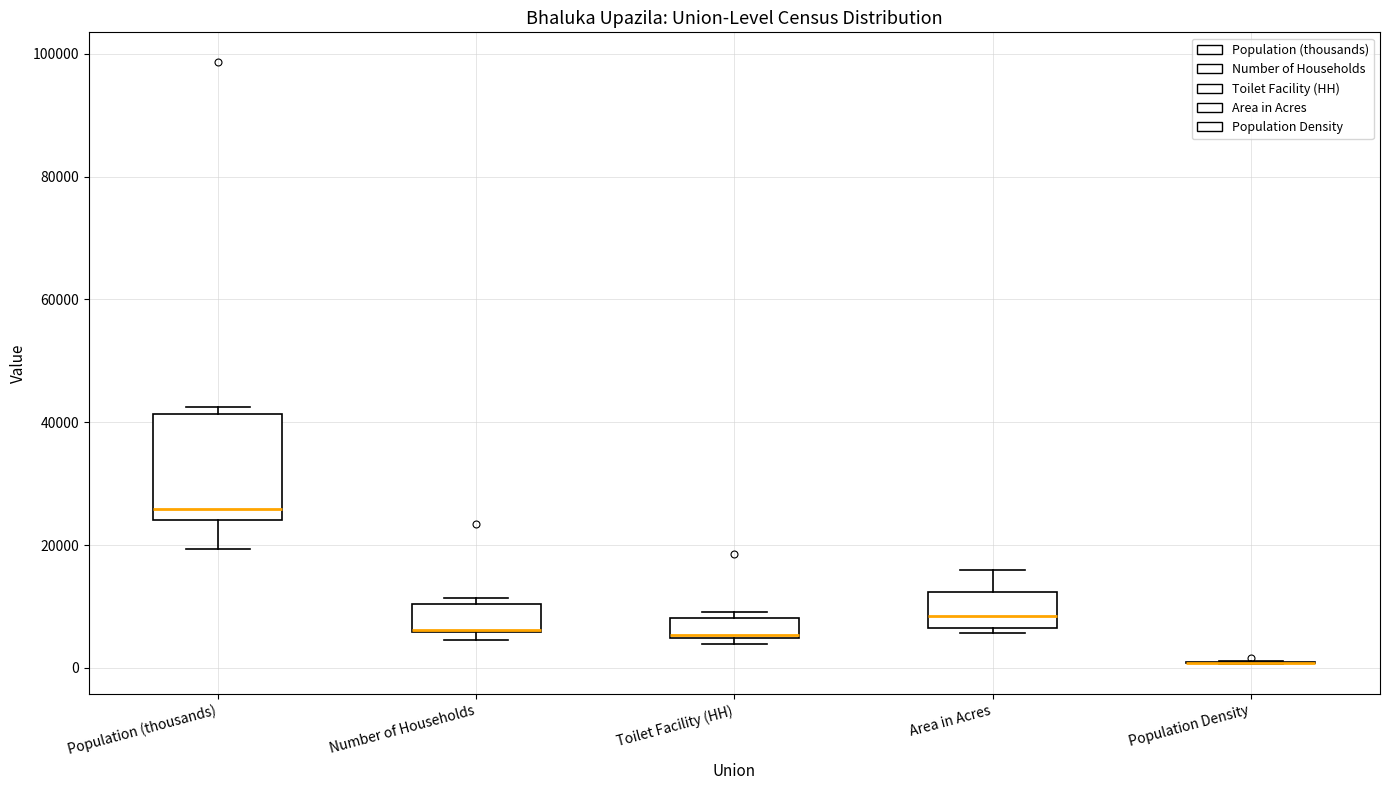

Reading left to right, transcribe this box plot: for each box, give where its median line is, the range the box spans, and where its two whiskers end, as read against the y-axis. The values are not printed on the chart, so give them approximately, as read against the axis.

Population (thousands): median 26000, box 24000 to 42000, whiskers 20000 to 42000 (just above the box's upper edge)
Number of Households: median 6000 (drawn on the box's lower edge), box 6000 to 10000, whiskers 4000 to 12000
Toilet Facility (HH): median 6000, box 4000 to 8000, whiskers 4000 (just below the box's lower edge) to 10000
Area in Acres: median 8000, box 6000 to 12000, whiskers 6000 (just below the box's lower edge) to 16000
Population Density: box collapsed to a line at 0, whiskers 0 to 2000